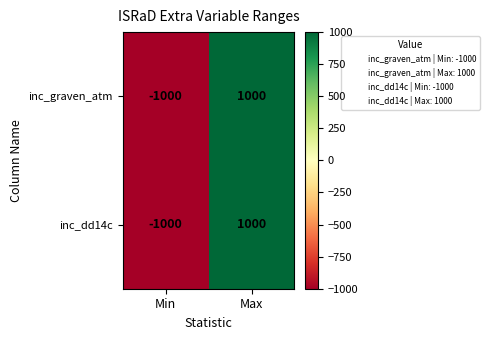

At which category is the sum across all series the highest?

Max